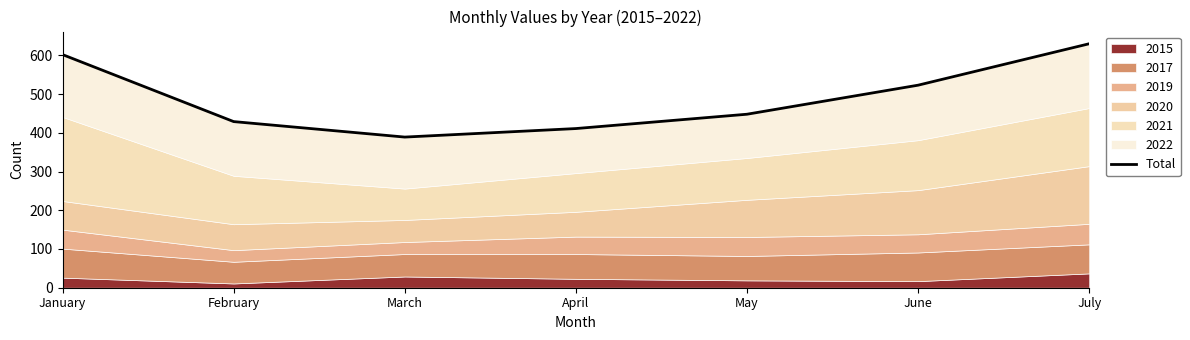

Reading left to right, transcribe all the data shown in this chart.

602	429	389	411	448	523	630